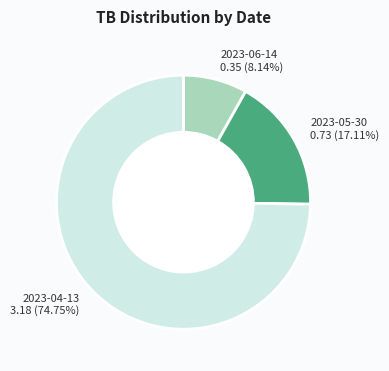

What is the majority slice?

2023-04-13